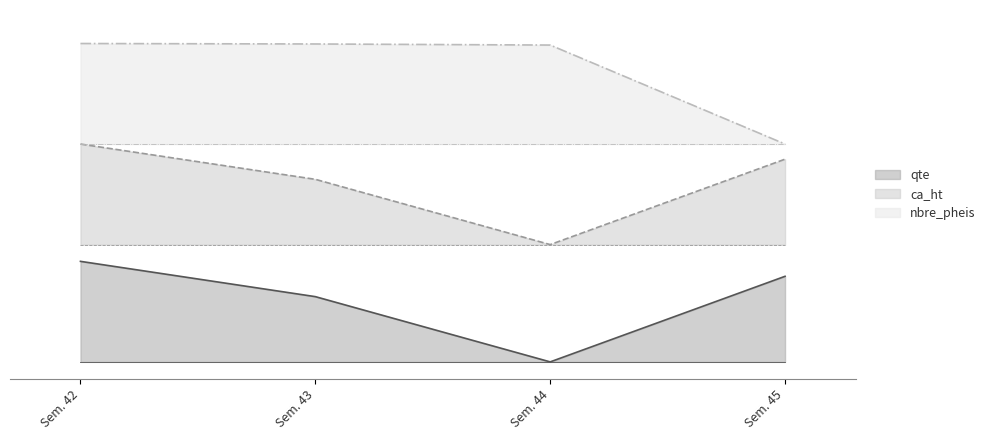

Which series changed the most between Sem. 43 and Sem. 44?

ca_ht